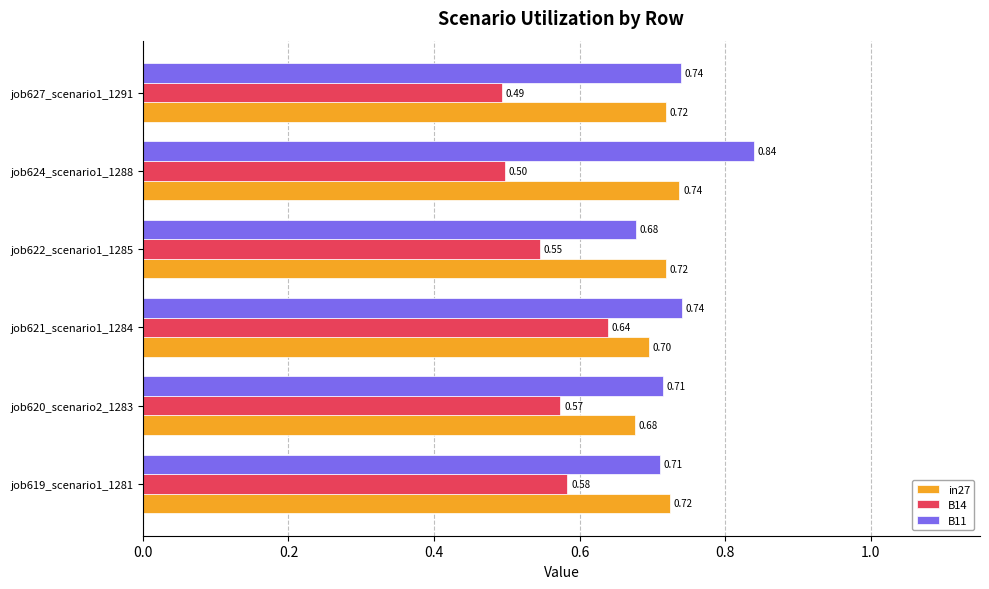

Which category has the highest value in the B11 series?

job624_scenario1_1288